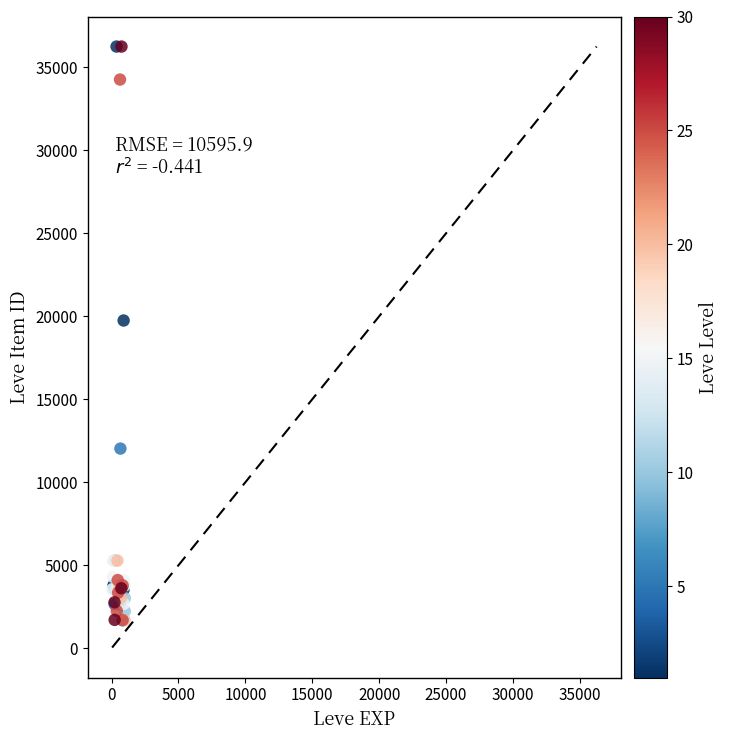

What Y value in the scatter plot is closest to 18967?

19744